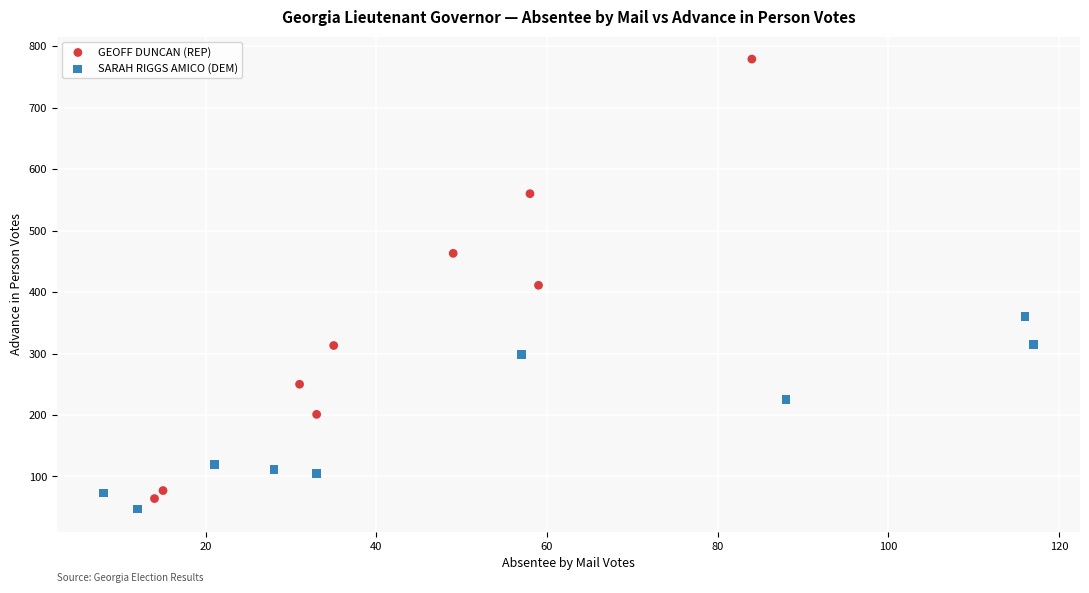

Which series has the widest spread of Y values?

GEOFF DUNCAN (REP)